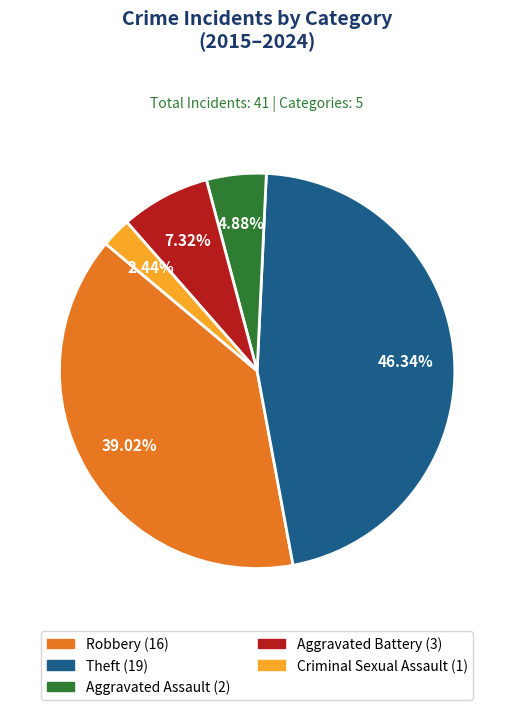

Is there a majority slice in this chart?

No